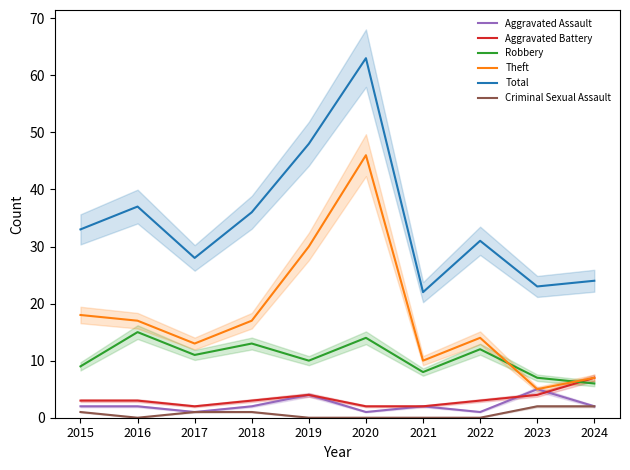

What is the total value across all series at 2020?

126